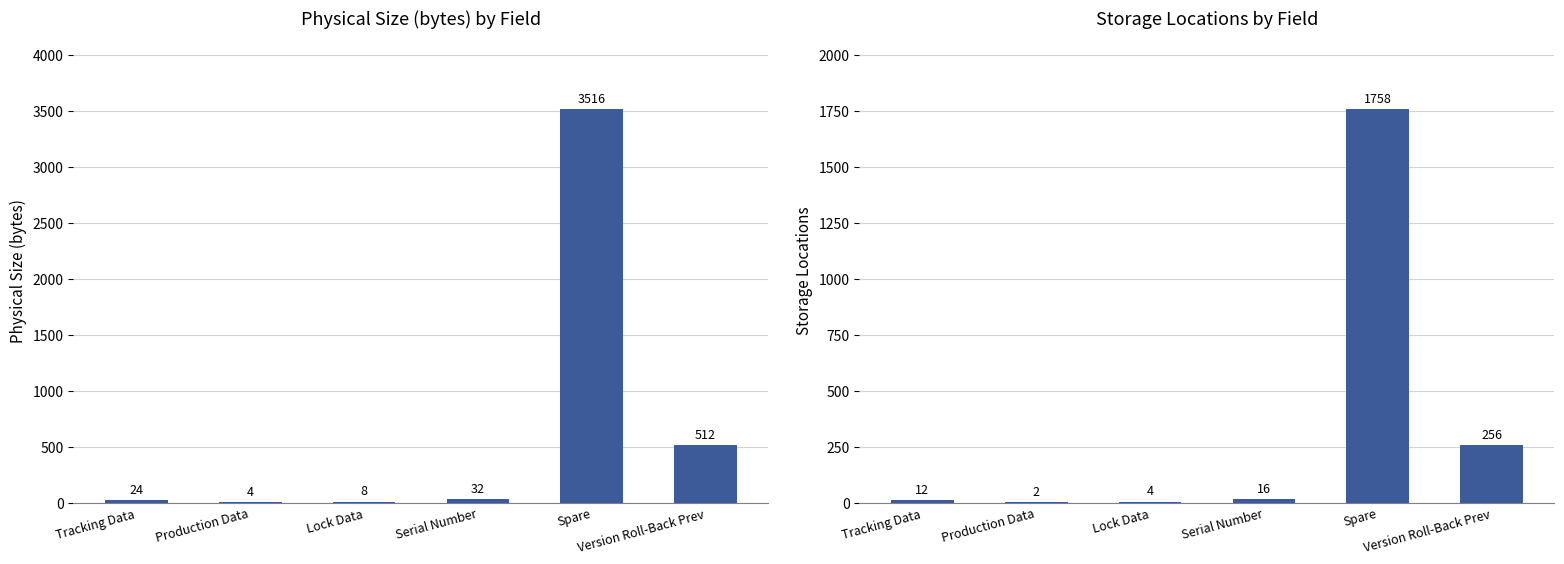

Reading left to right, list all the values displayed in this chart.

Physical Size (bytes): Tracking Data=24	Production Data=4	Lock Data=8	Serial Number=32	Spare=3516	Version Roll-Back Prev=512
Storage locations: Tracking Data=12	Production Data=2	Lock Data=4	Serial Number=16	Spare=1758	Version Roll-Back Prev=256